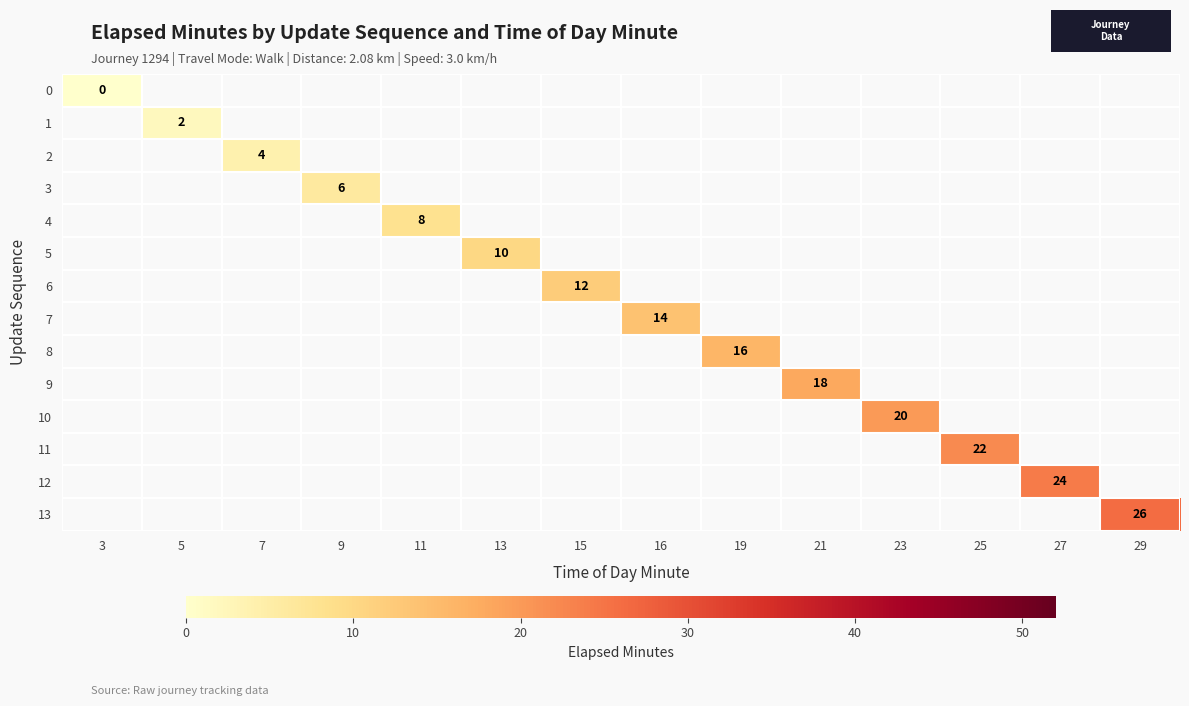

Is the value of 3 at 11 greater than the value of 8 at 21?

No